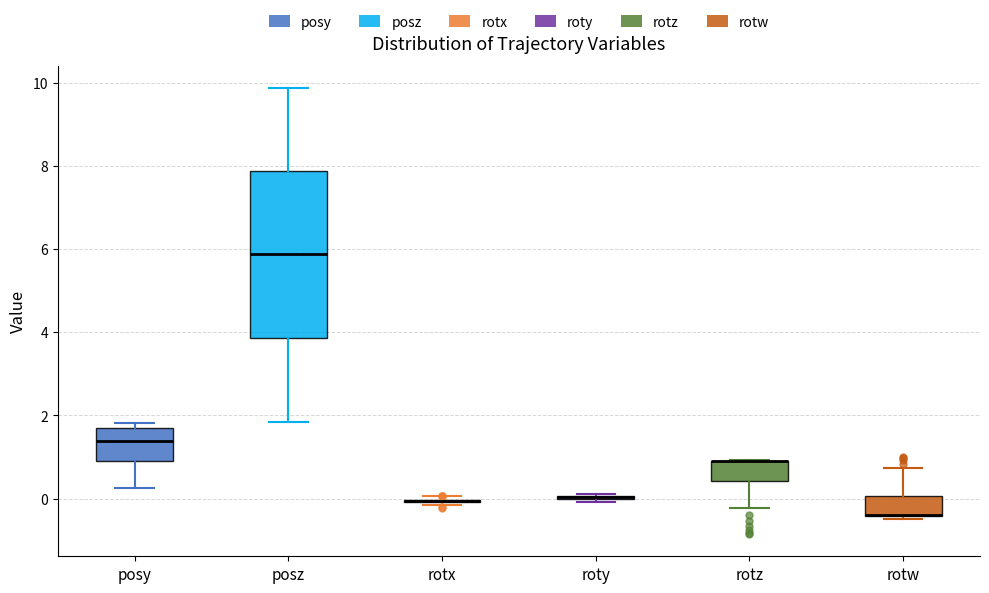

Reading left to right, transcribe this box plot: for each box, give where its median line is, the range the box spans, and where its two whiskers end, as read against the y-axis. The values are not printed on the chart, so give them approximately, as read against the axis.

posy: median 1.4, box 1.0 to 1.6, whiskers 0.2 to 1.8
posz: median 5.8, box 3.8 to 7.8, whiskers 1.8 to 9.8
rotx: box collapsed to a line at 0.0, whiskers -0.2 to 0.0
roty: box collapsed to a line at 0.0, whiskers 0.0 to 0.2
rotz: median 1.0 (drawn on the box's upper edge), box 0.4 to 1.0, whiskers -0.2 to 1.0
rotw: median -0.4 (drawn on the box's lower edge), box -0.4 to 0.0, whiskers -0.4 (just below the box's lower edge) to 0.8